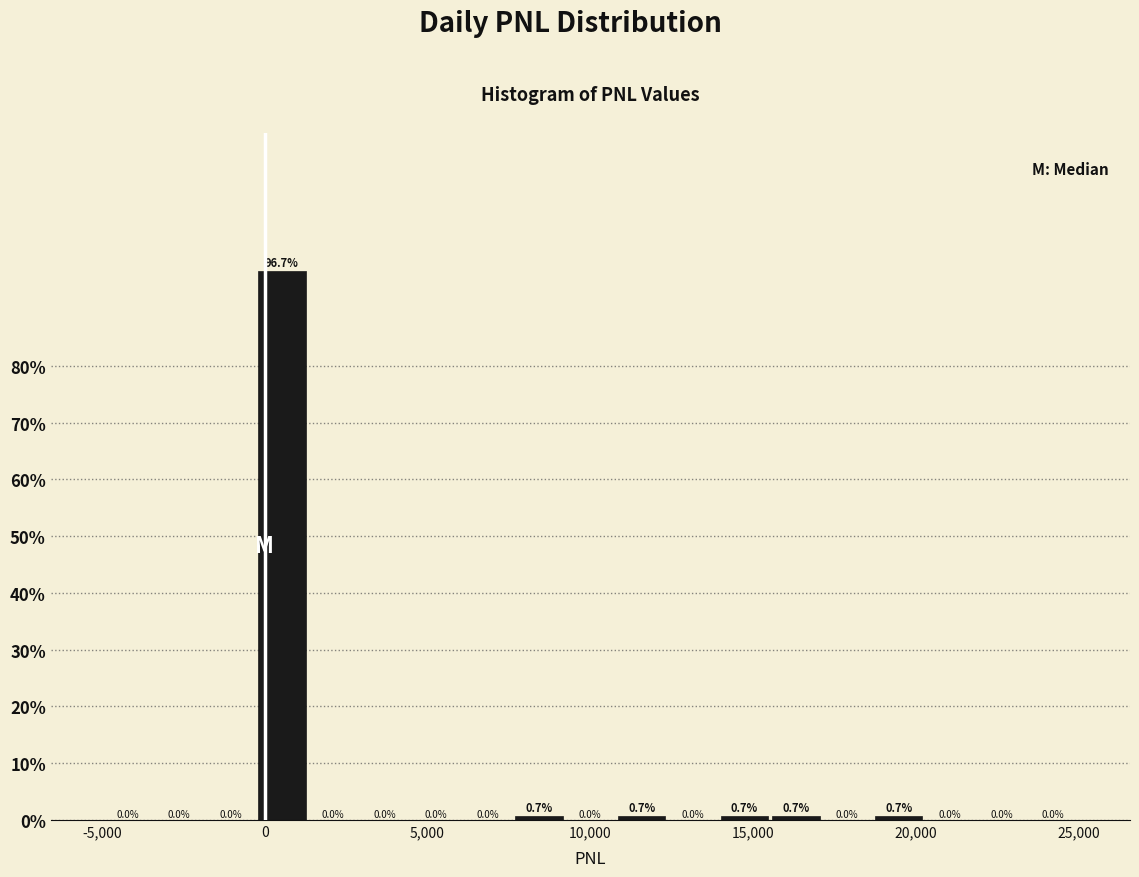

Around what value on the x-axis is the tallest bar? Give the approximate position of its centre, as read against the axis.

500